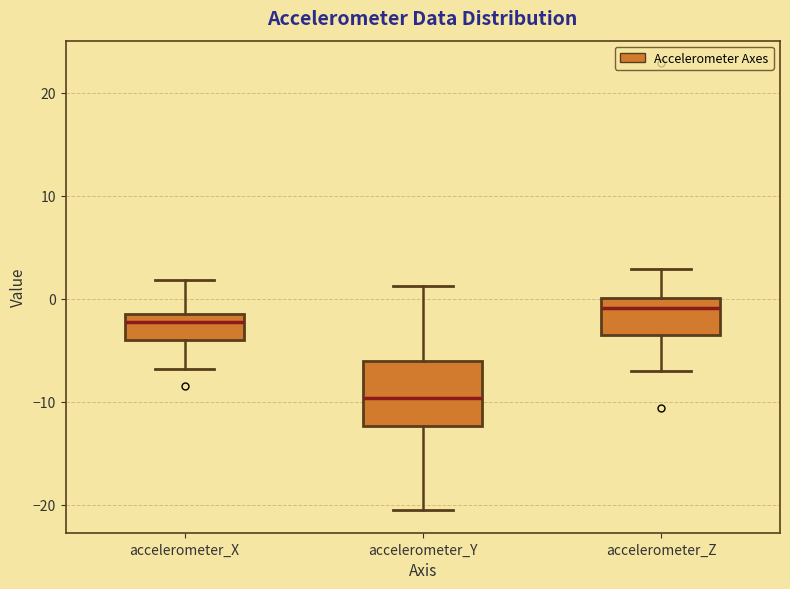

Comparing the boxes themselves (not the whiskers), which one is the tallest?

accelerometer_Y